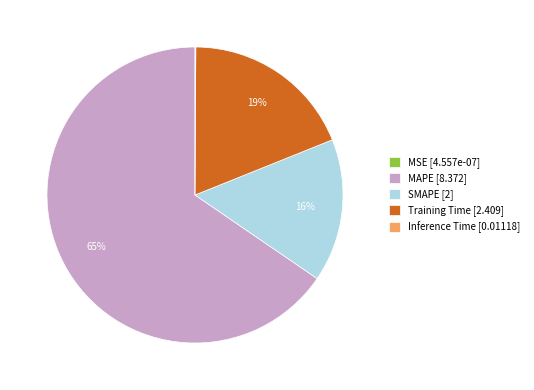

To the nearest percent, what is the average slice percentage?

20%